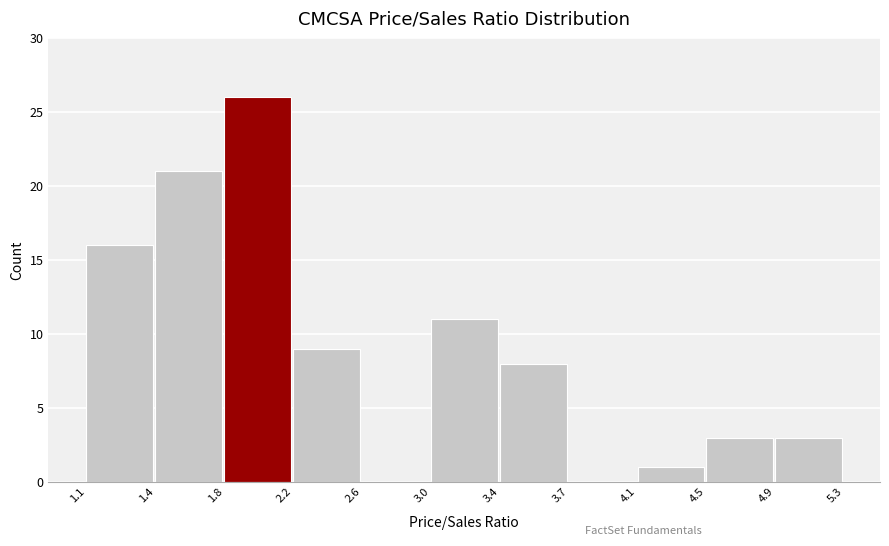

Reading left to right, transcribe this chart: for each bar, give the range it covers on the x-axis and its height. The values are not printed on the chart, so give them approximately, as read against the axis.

1.1 to 1.4: 16
1.4 to 1.8: 21
1.8 to 2.2: 26
2.2 to 2.6: 9
2.6 to 3.0: 0
3.0 to 3.4: 11
3.4 to 3.7: 8
3.7 to 4.1: 0
4.1 to 4.5: 1
4.5 to 4.9: 3
4.9 to 5.3: 3